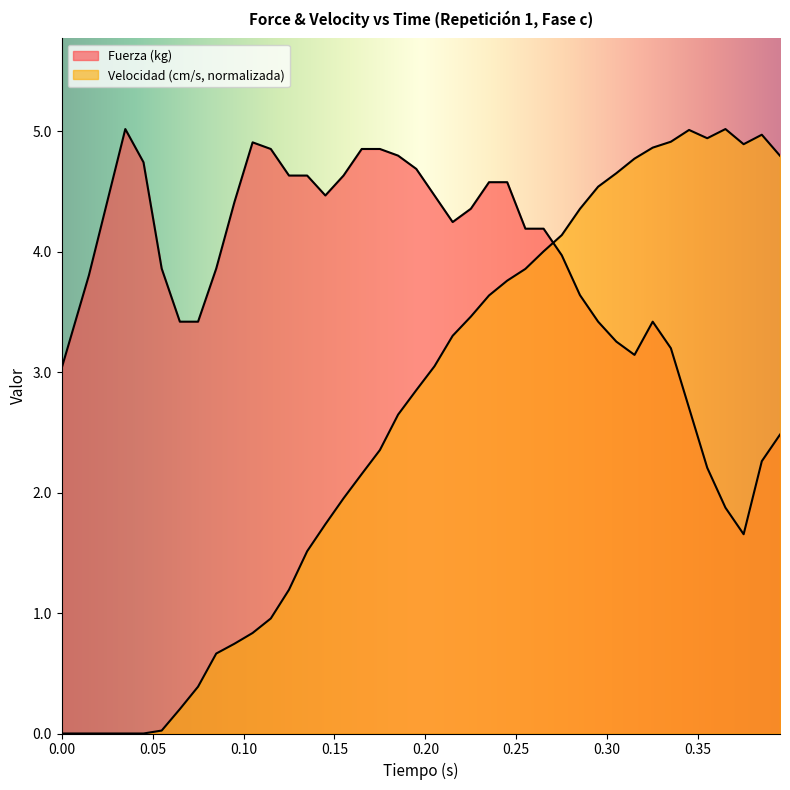

How many data points in Fuerza (kg) are above 4?

21